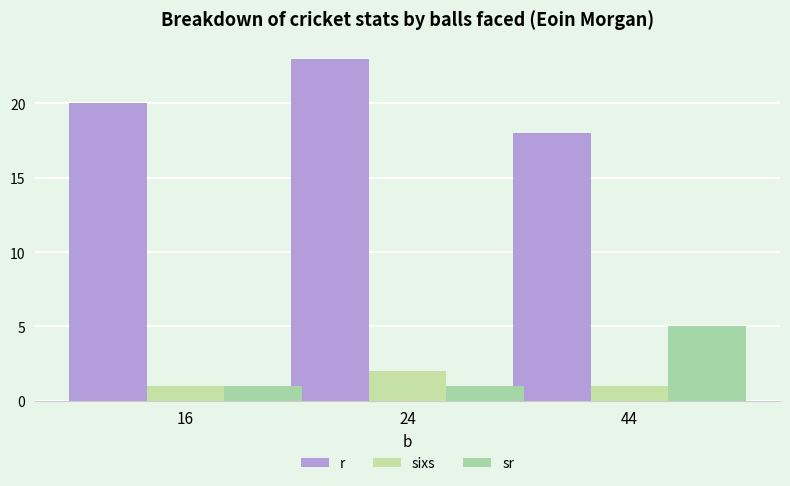

What is the lowest value of the sixs series?

1